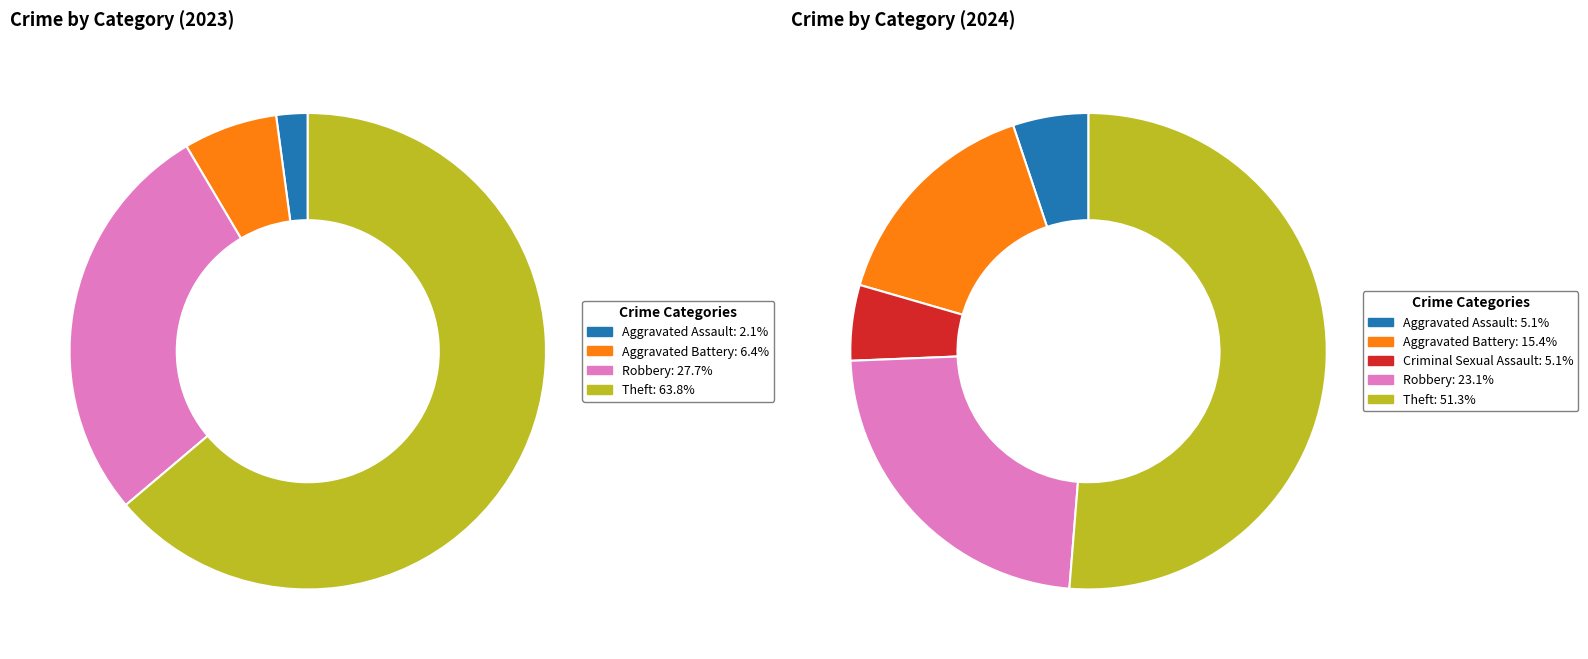

To the nearest percent, what is the difference between the 3 and values_2024 slice percentages?

10%